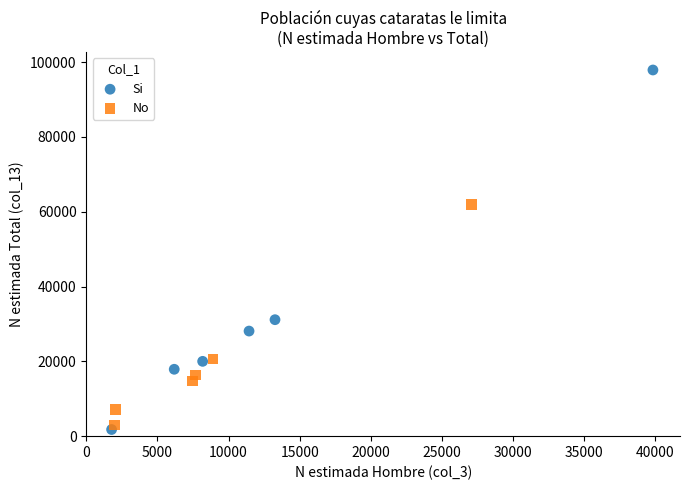

Which series has the largest Y range (max minus min)?

Si